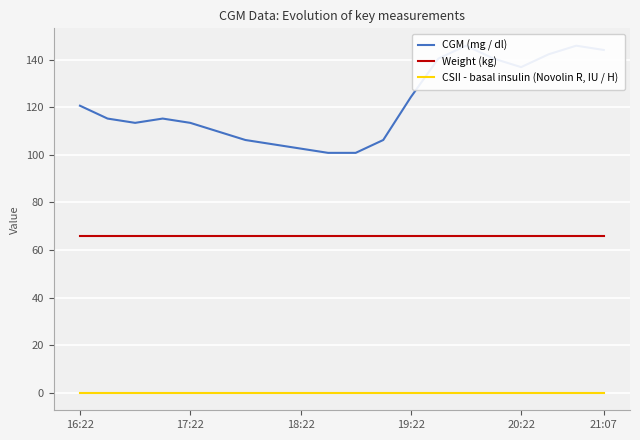

Between 7 and 9, which series saw the biggest shift?

CGM (mg / dl)